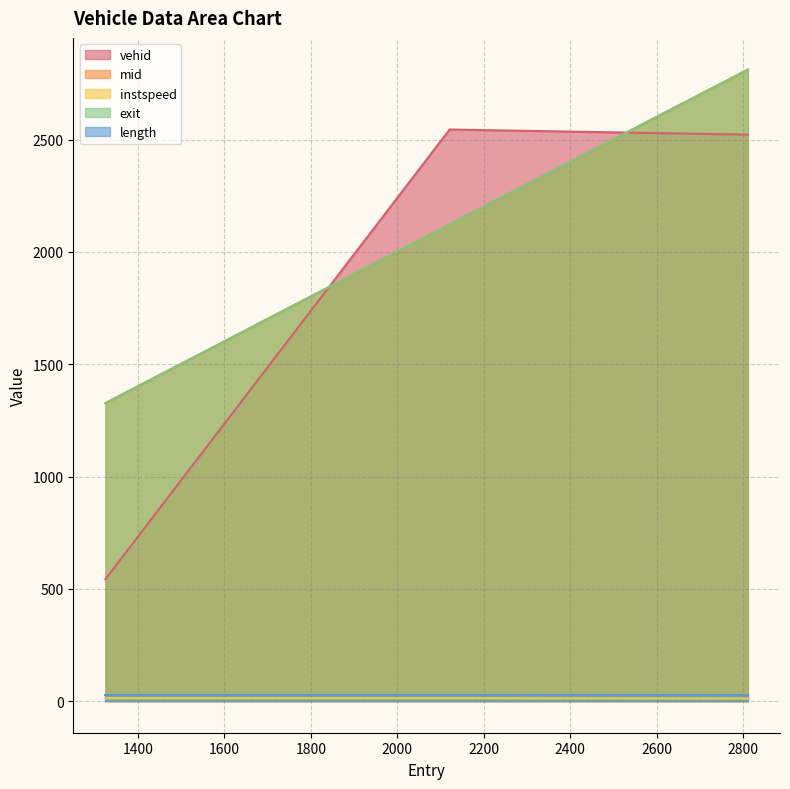

Which has a higher value, 1325.2952092212734 or 2810.407429752161?

2810.407429752161